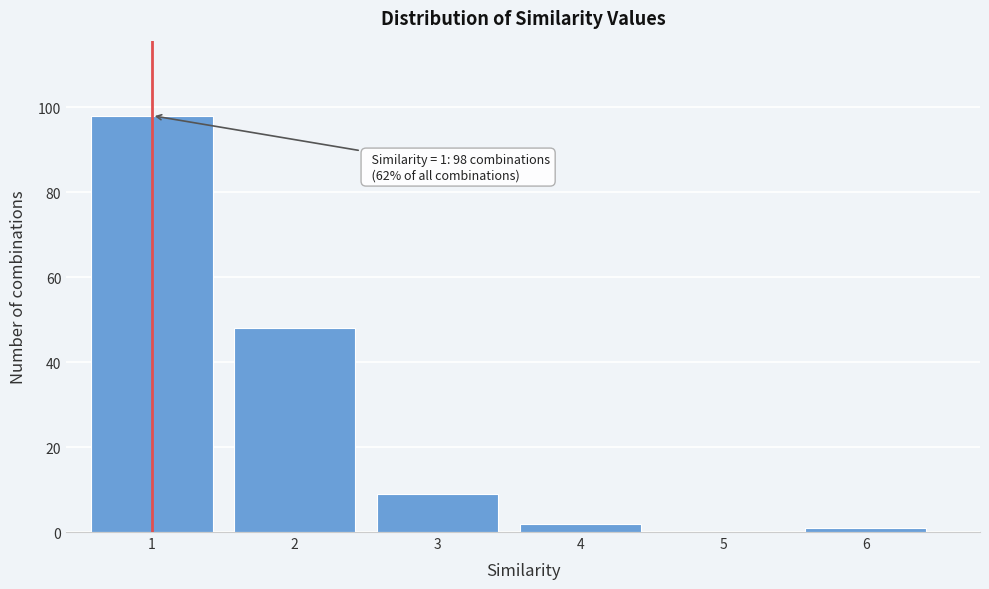

Reading right to left, what are all the values shown in this chart?

6=1	5=0	4=2	3=9	2=48	1=98